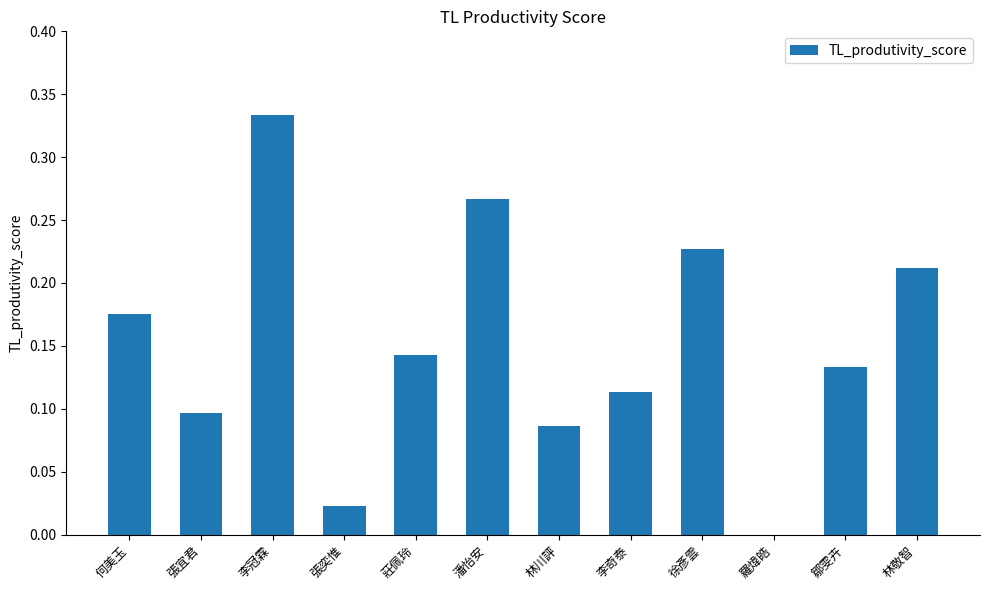

What is the sum of all values?

1.8